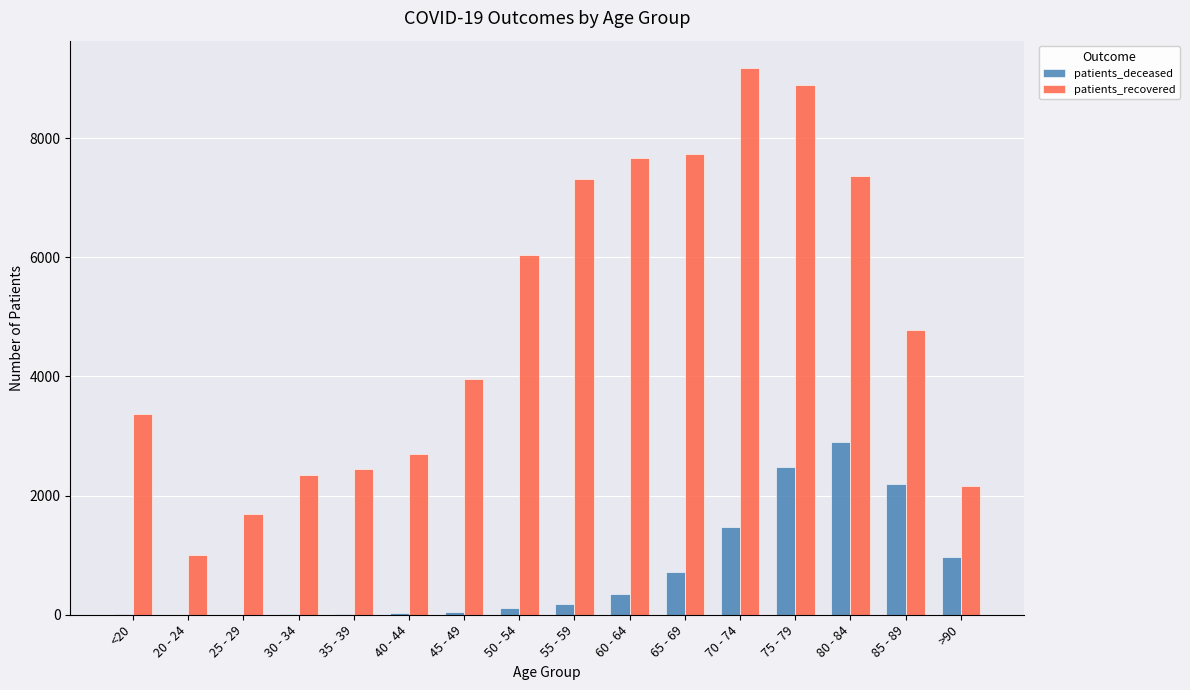

Between 45 - 49 and 85 - 89, which series saw the biggest shift?

patients_deceased